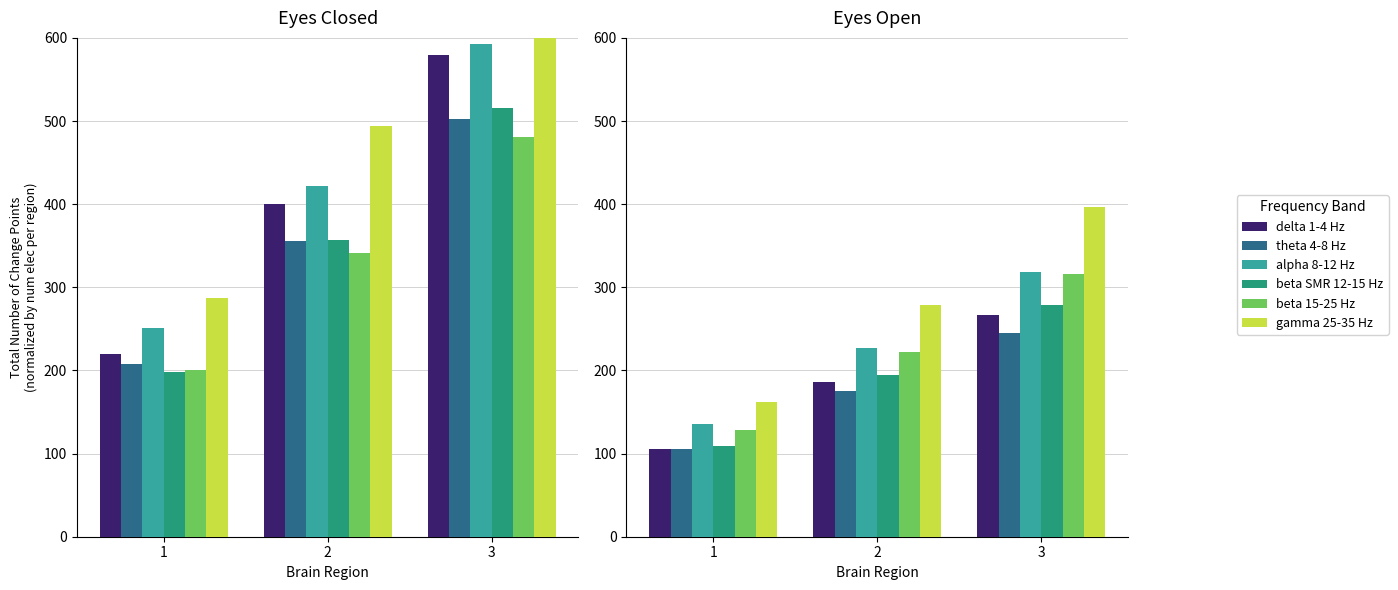

At which label does beta SMR 12-15 Hz first exceed 194?

3